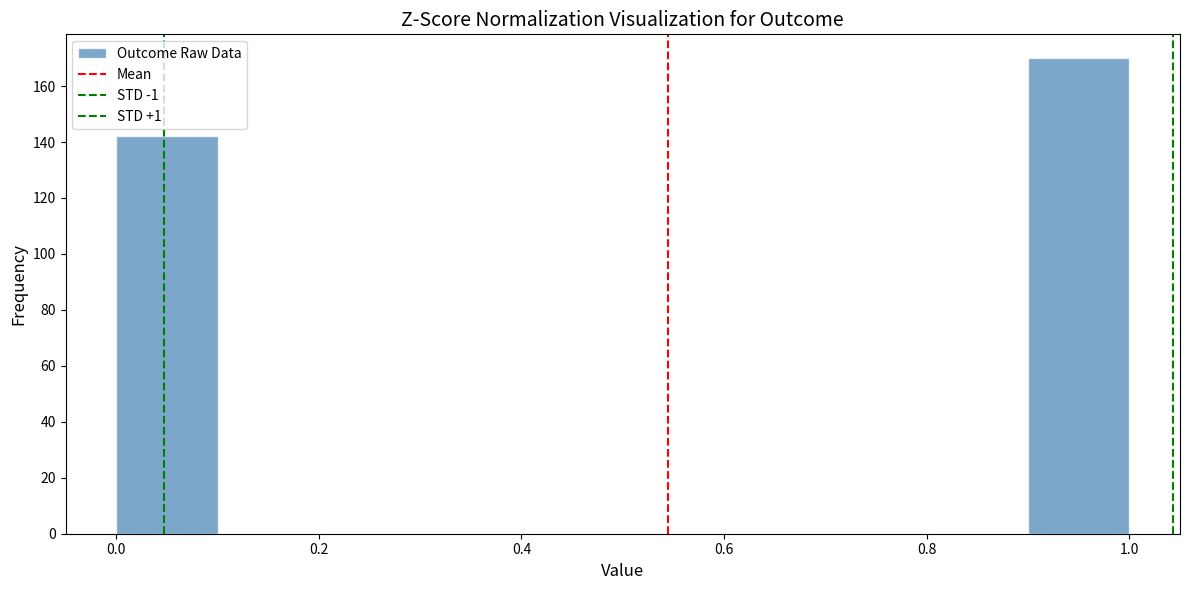

Over which range of the x-axis is the bar tallest?

0.9 to 1.0